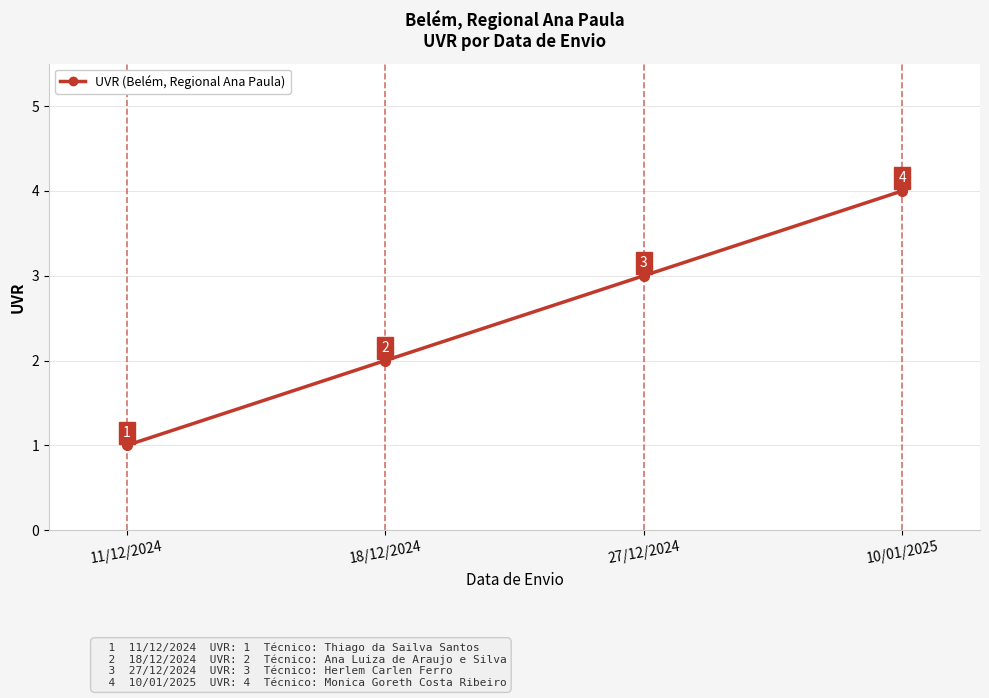

The chart shows a value of 4 at 10/01/2025. True or false?

True